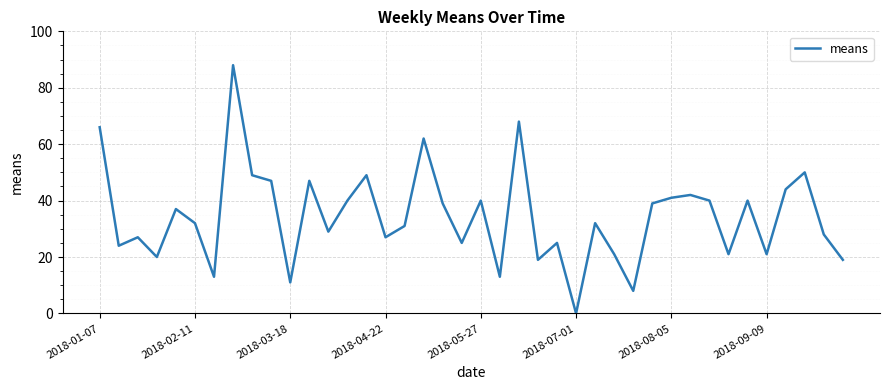

What is the difference between the maximum and minimum values?

88